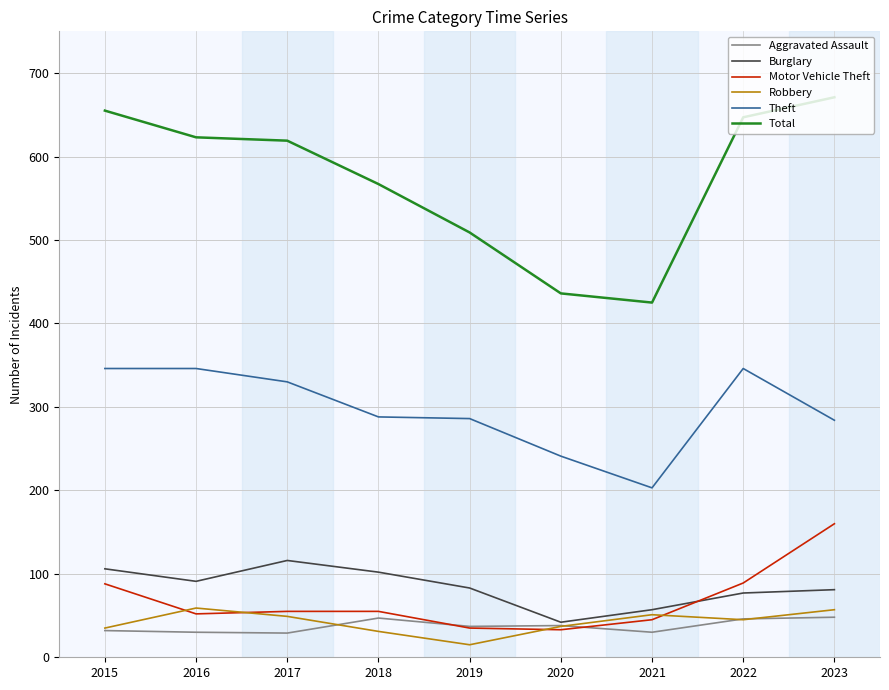

Is it true that Burglary equals 102 at 2018?

True